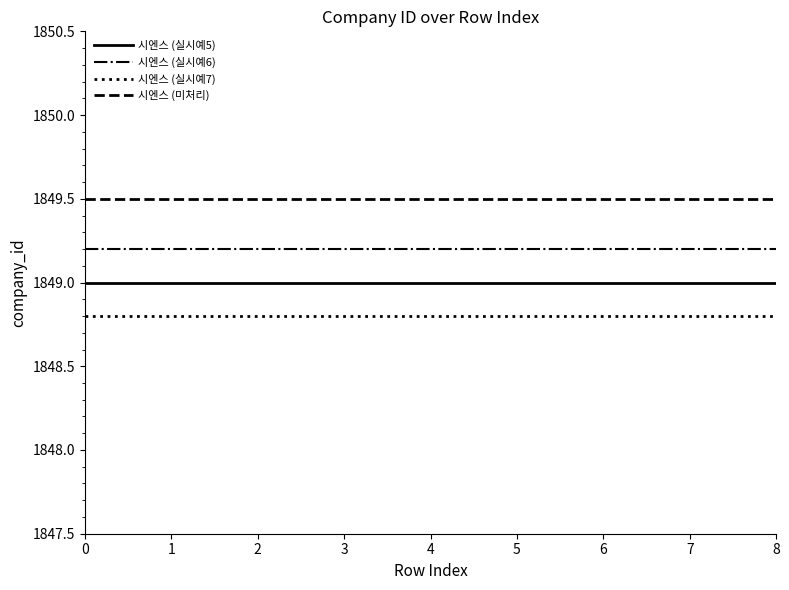

Is the value of 시엔스 (실시예7) at 7 greater than the value of 시엔스 (실시예5) at 6?

No